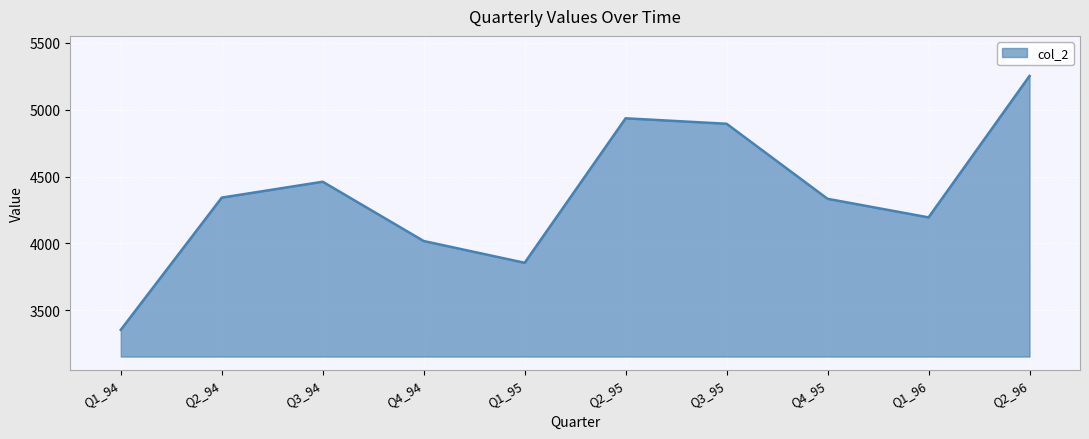

At which category does the chart reach its minimum across all series?

Q1_94